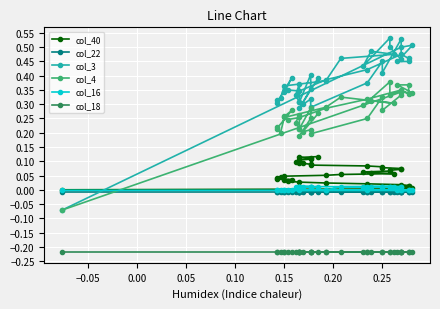

True or false: col_40 and col_4 cross at least once.

True